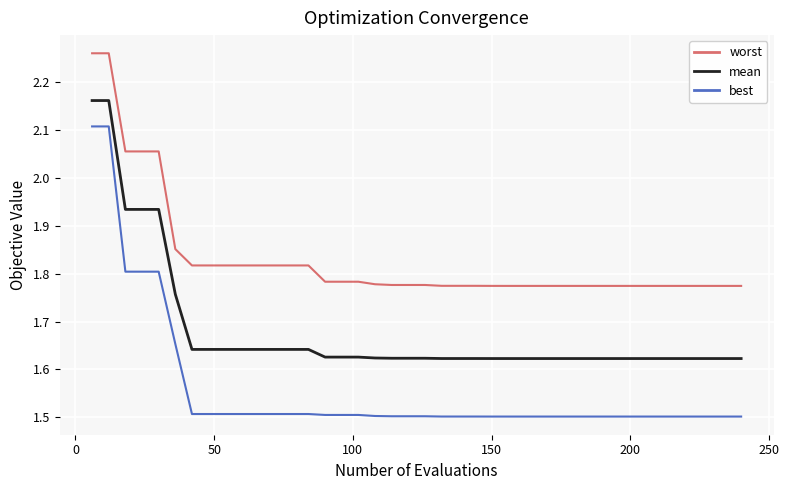

Which series has the largest range (max minus min)?

best